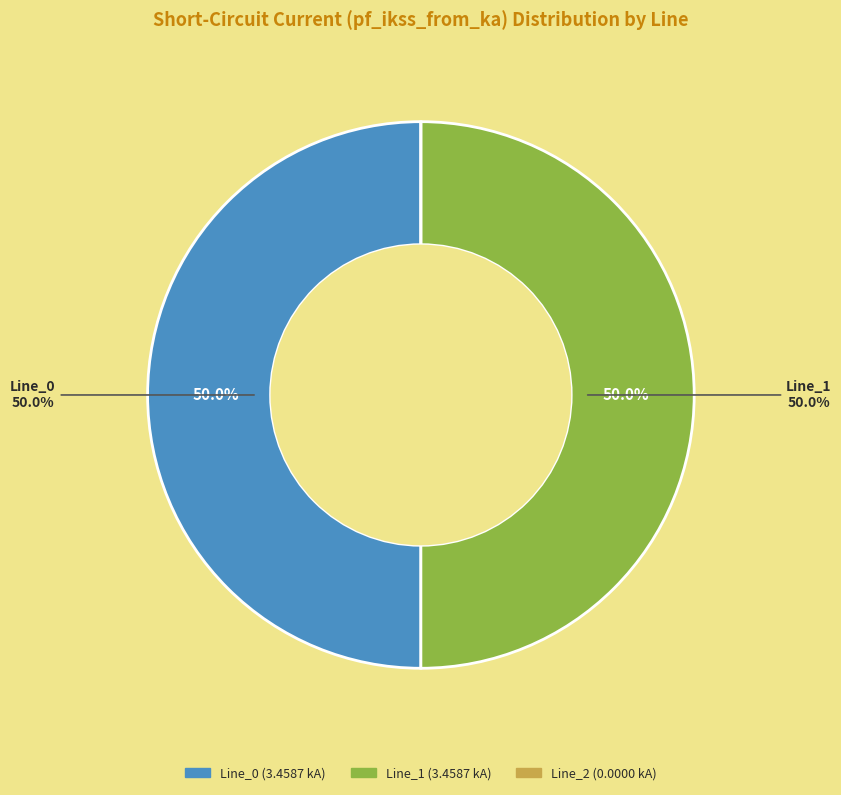

To the nearest percent, what percentage of the pie is Line_1?

50%